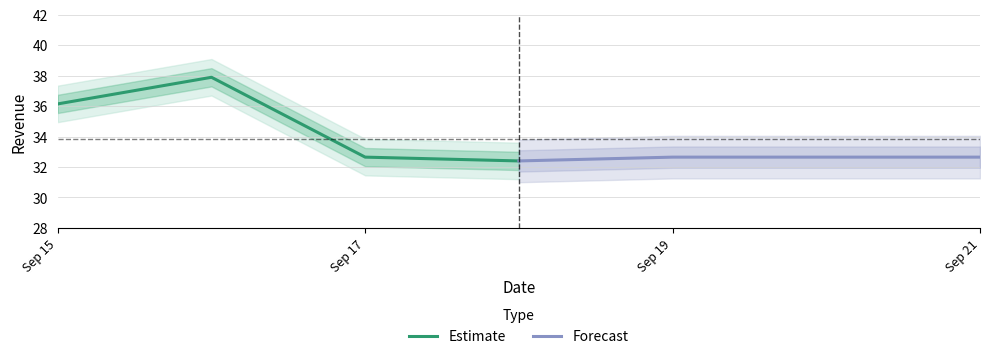

At which label does Estimate first exceed 36?

Sep 15